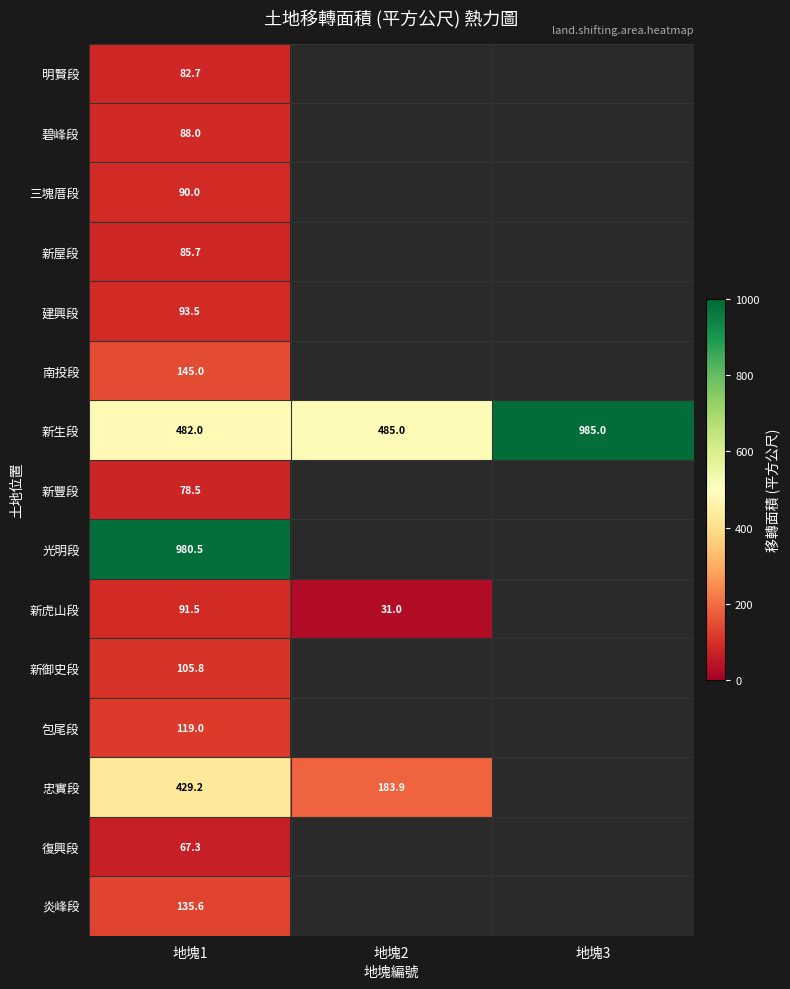

Rank the series at 地塊1 from lowest to highest value.

復興段, 新豐段, 明賢段, 新屋段, 碧峰段, 三塊厝段, 新虎山段, 建興段, 新御史段, 包尾段, 炎峰段, 南投段, 忠實段, 新生段, 光明段